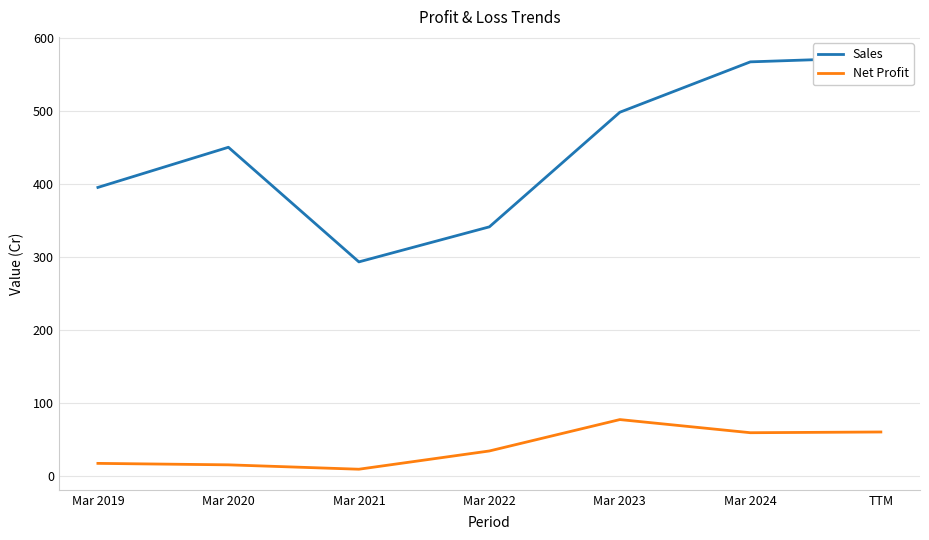

True or false: Sales and Net Profit intersect in this chart.

False